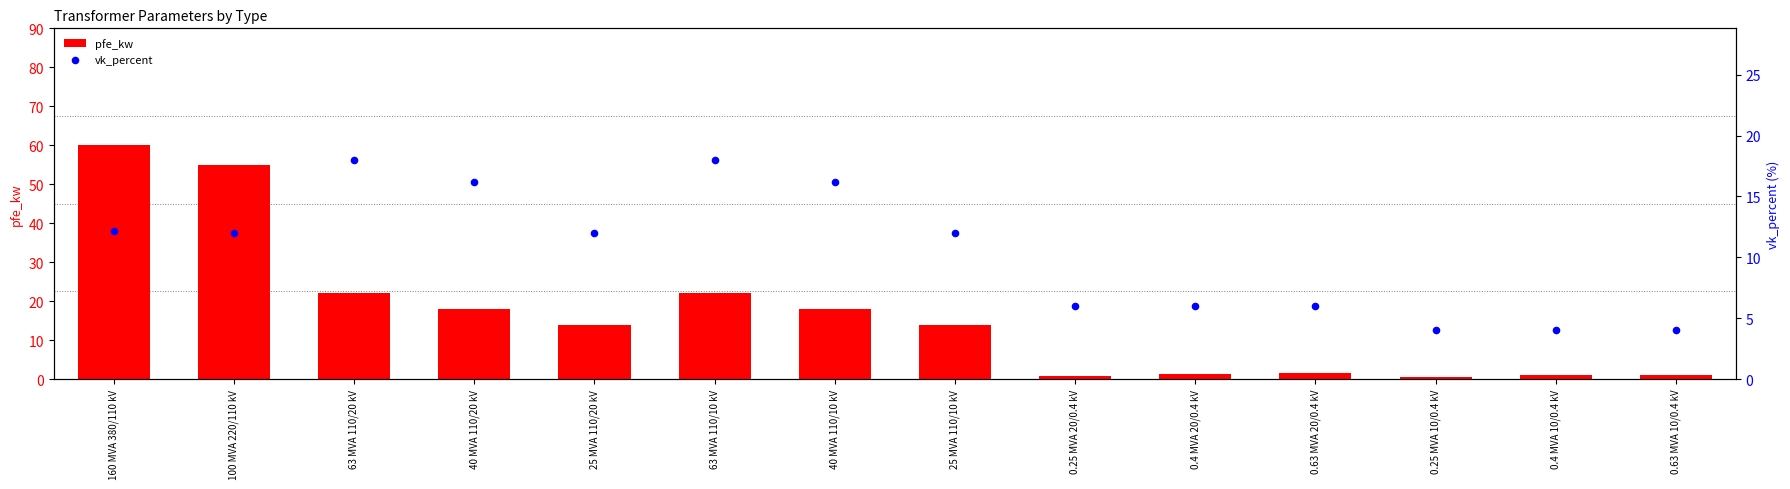

At how many categories does at least one series exceed 28?

2